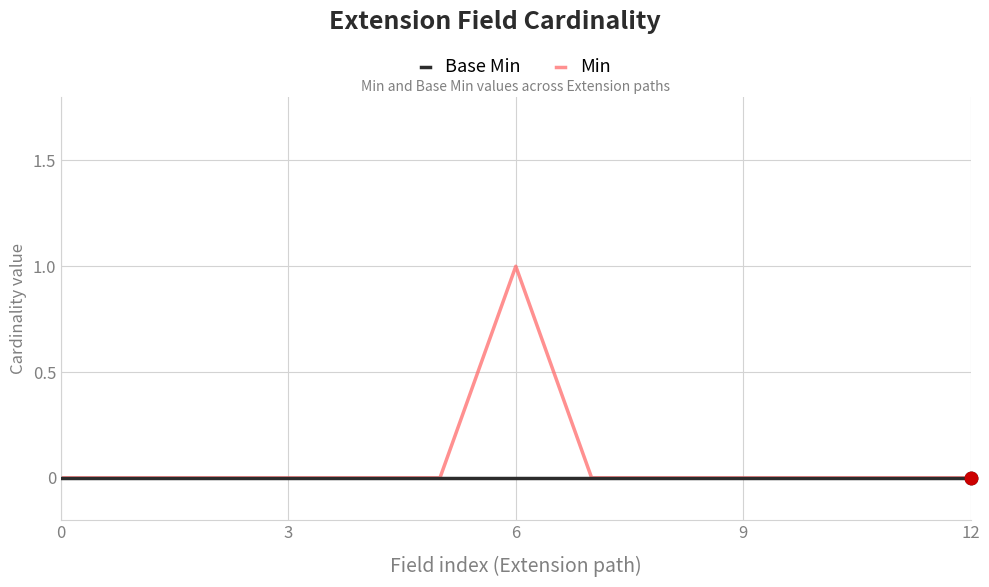

Which series has the widest spread of values?

Min